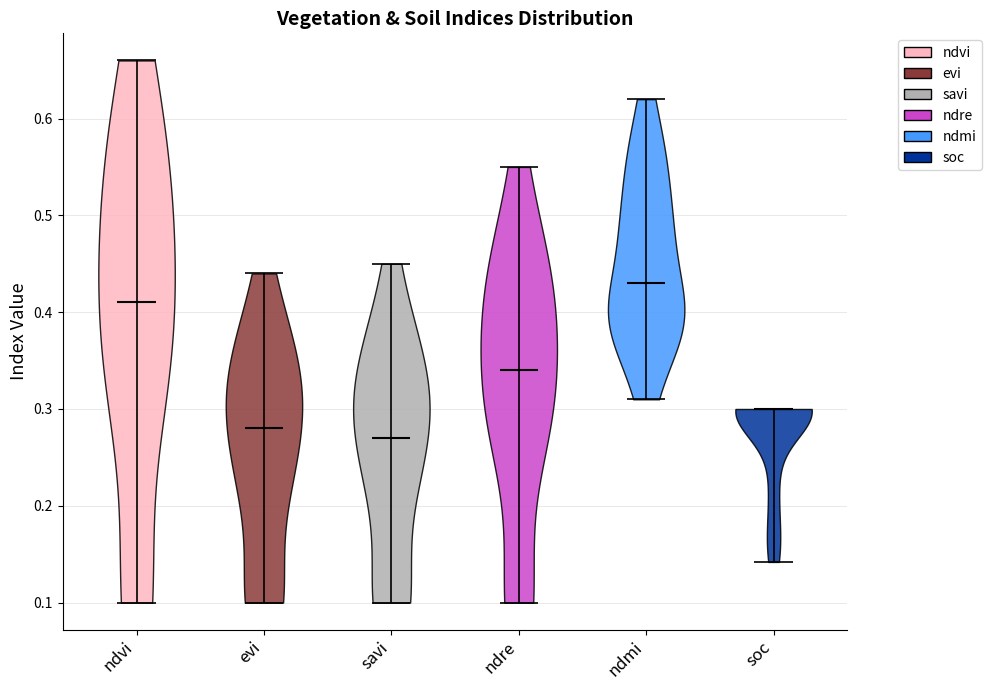

Where does the median line of the violin for ndre sit on the y-axis? The values are not printed on the chart, so give them approximately, as read against the axis.

0.34